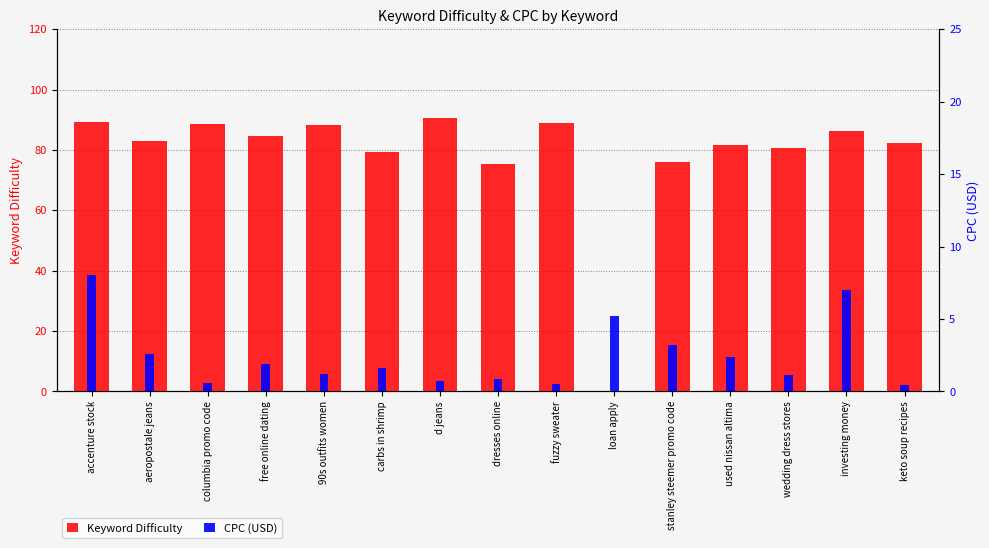

What is the difference between the maximum and minimum values in the CPC (USD) series?

7.6